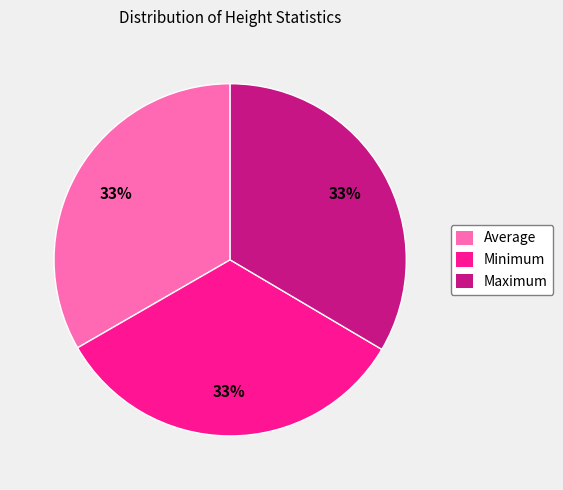

Is the sum of Maximum and Average greater than half?

Yes